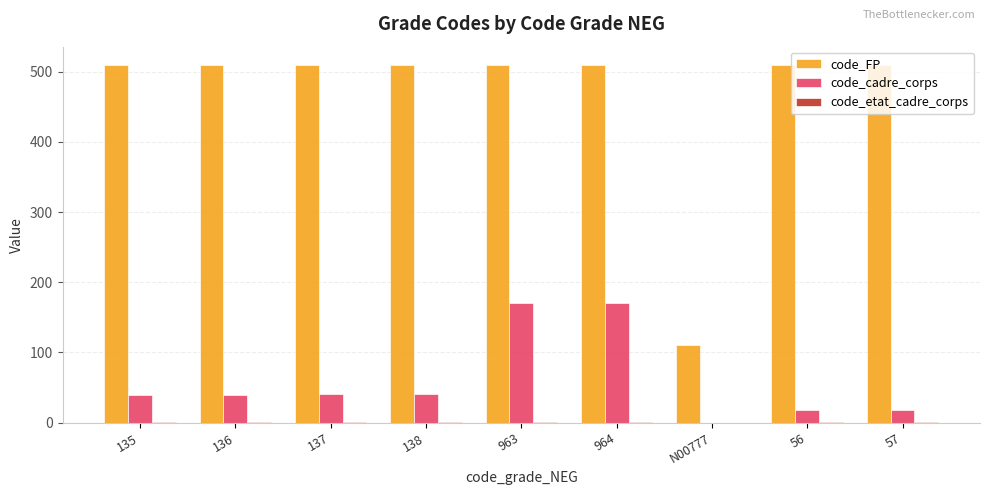

What is the sum of all code_cadre_corps values?

538